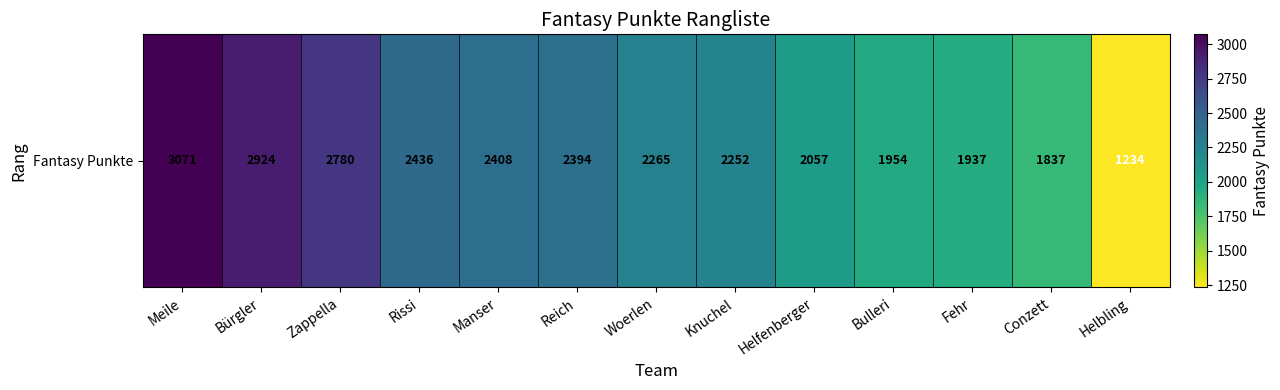

What is the average value?

2273